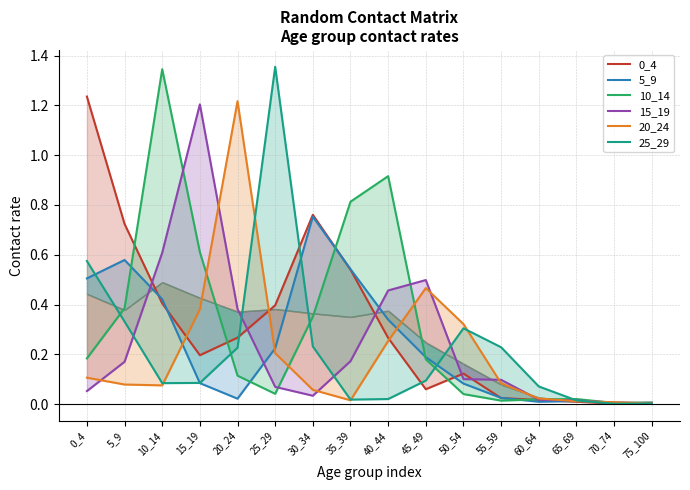

At which label does 5_9 reach its minimum?

75_100